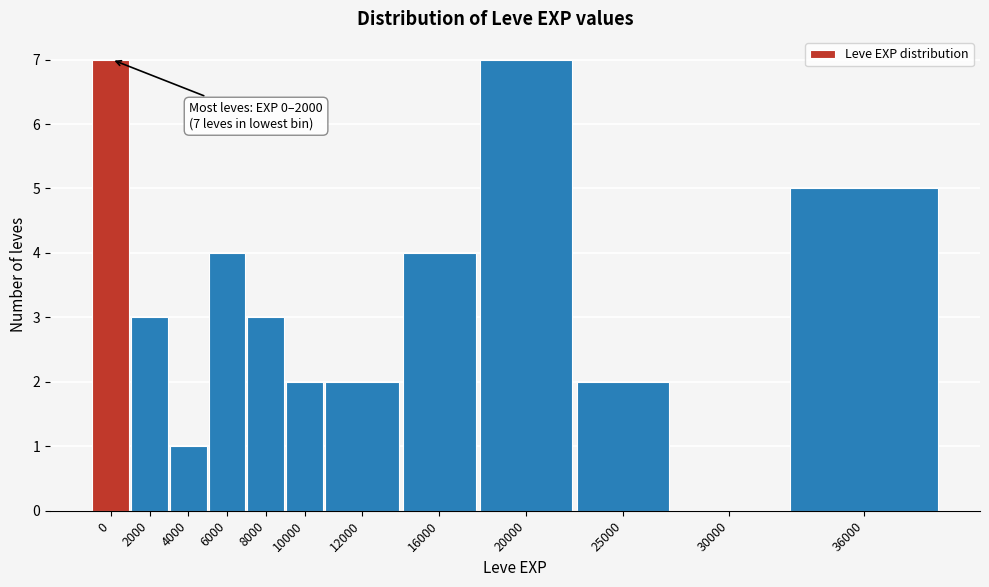

Reading left to right, list all the values displayed in this chart.

0=7	2000=3	4000=1	6000=4	8000=3	10000=2	12000=2	16000=4	20000=7	25000=2	30000=0	36000=5